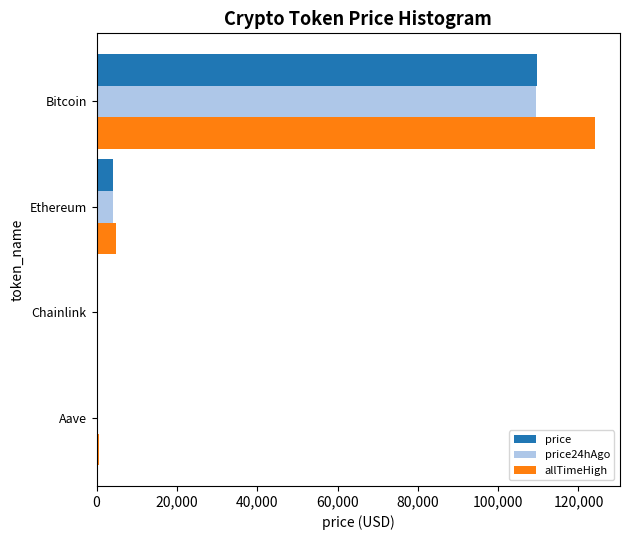

What is the maximum value for price24hAgo?

109507.0